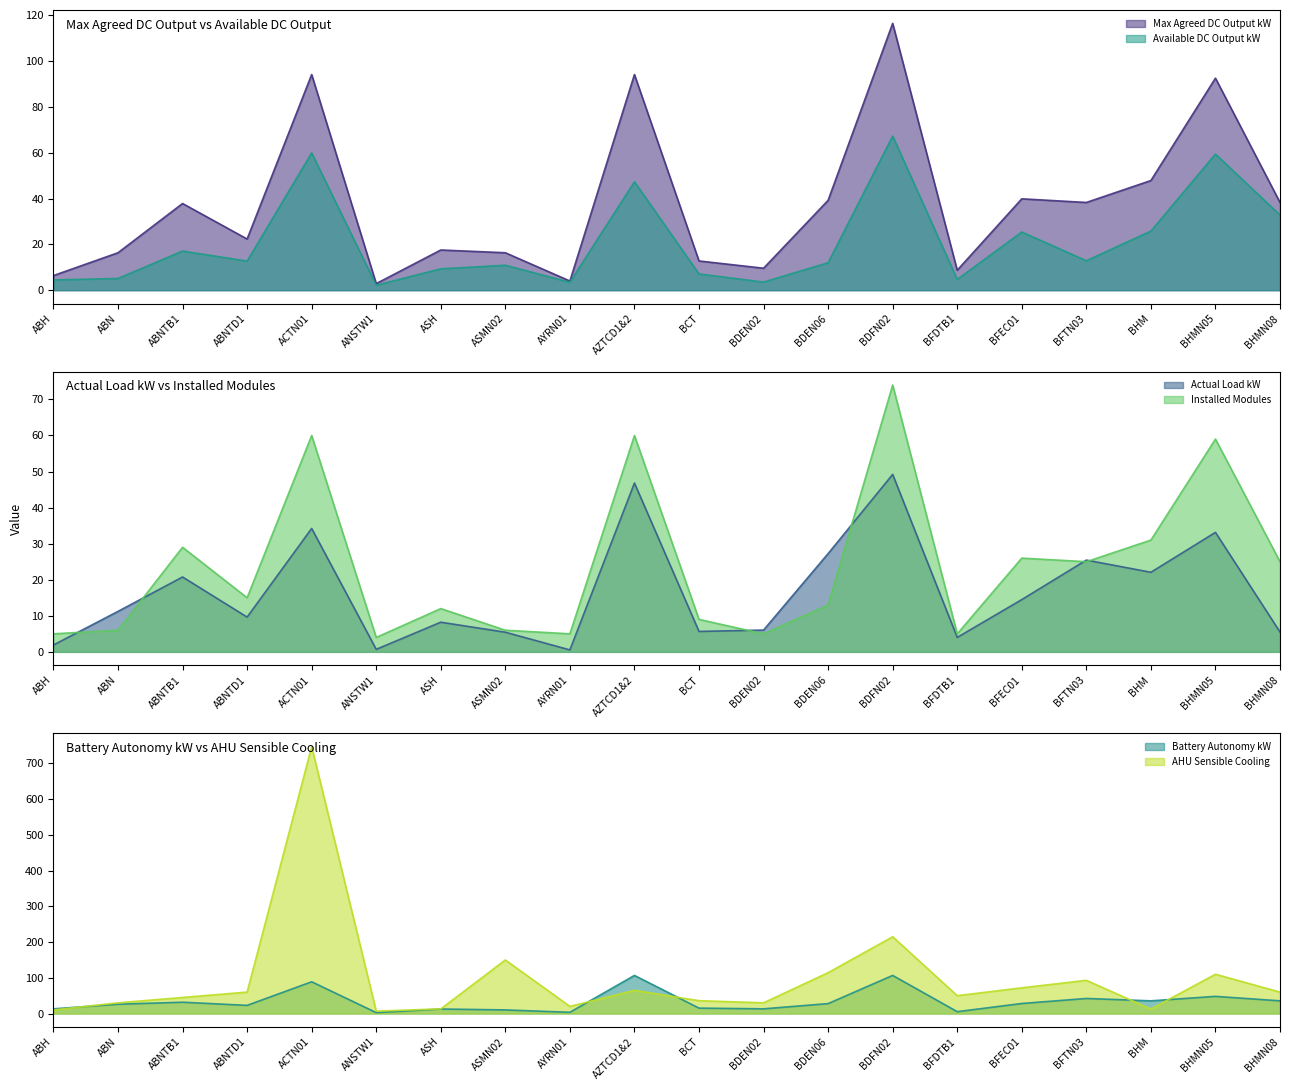

True or false: Max Agreed DC Output kW and Available DC Output kW cross at least once.

False